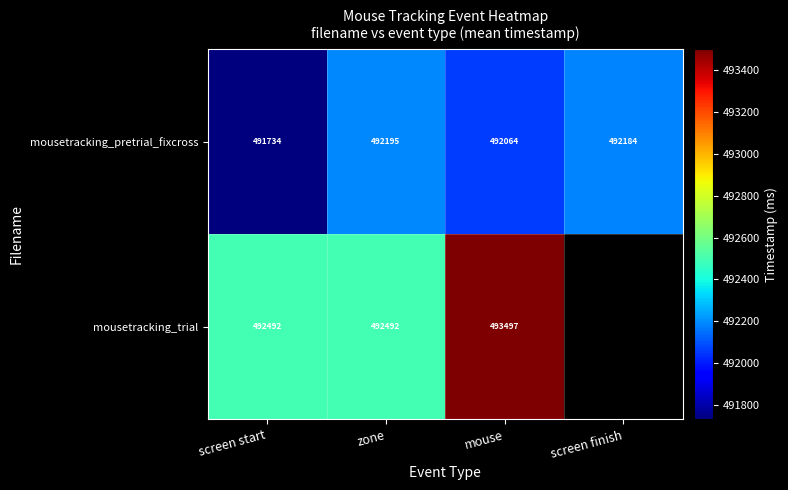

At which label is mousetracking_pretrial_fixcross closest to 491964?

mouse